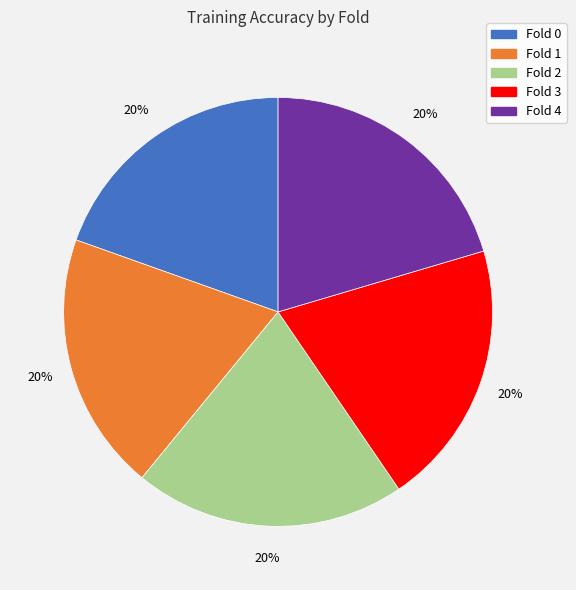

How many slices are in this pie chart?

5